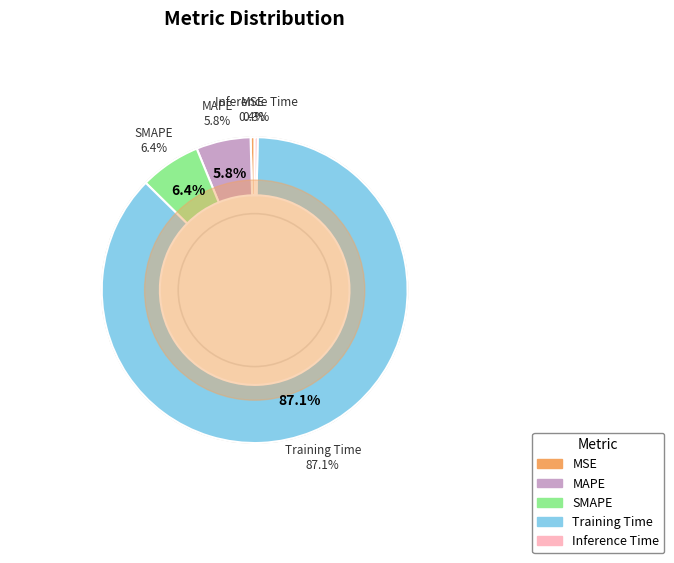

Is it true that Inference Time is 0% of the pie?

True